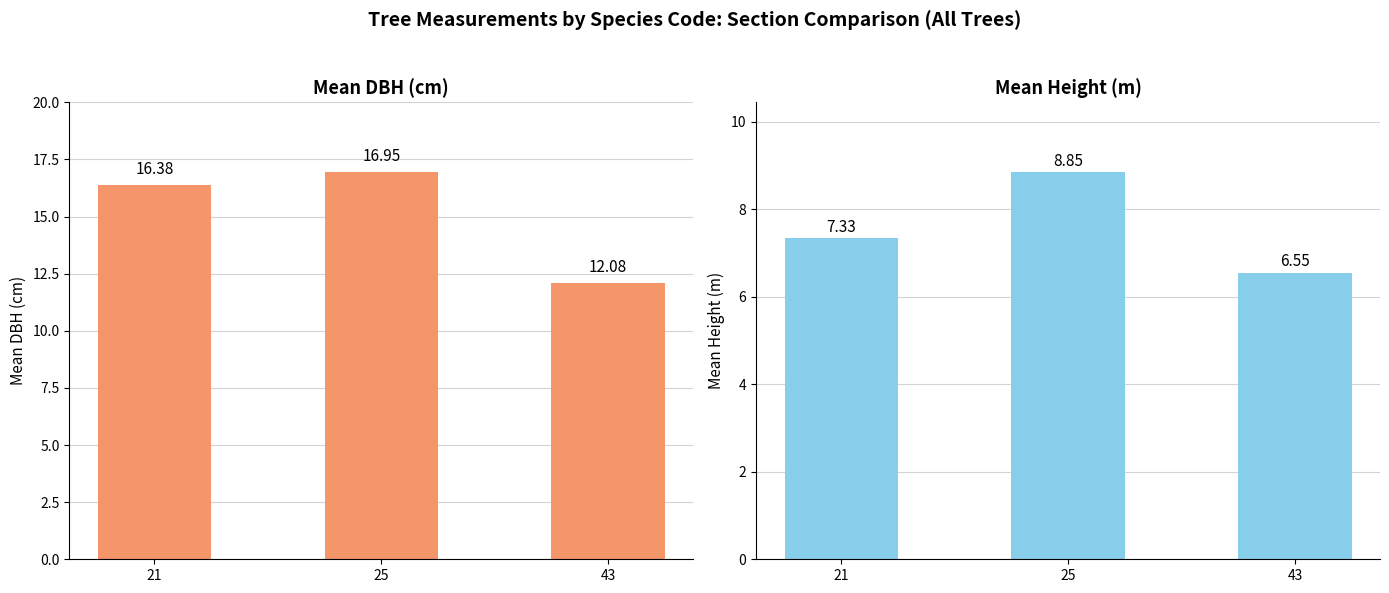

List the series in order of their peak value, lowest first.

Mean Height (m), Mean DBH (cm)